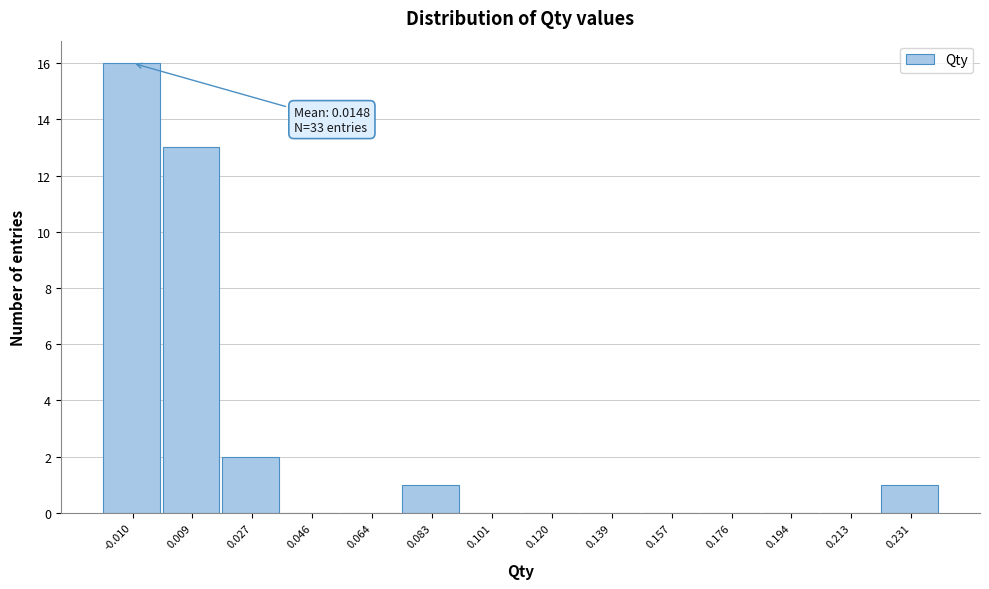

Reading left to right, extract all data points from this chart.

-0.010=16	0.009=13	0.027=2	0.046=0	0.064=0	0.083=1	0.101=0	0.120=0	0.139=0	0.157=0	0.176=0	0.194=0	0.213=0	0.231=1